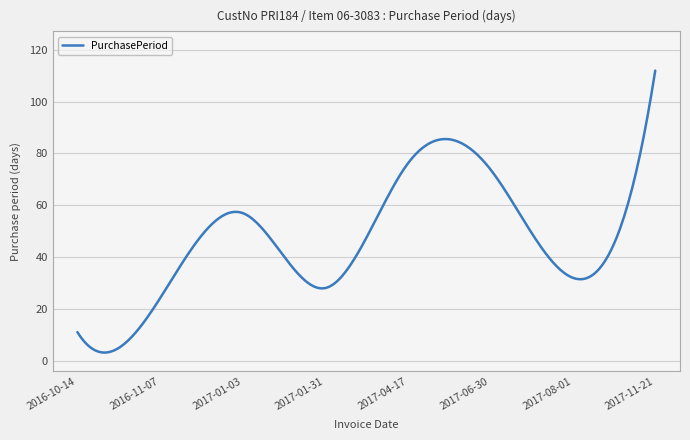

What is the maximum value shown in the chart?

112.0